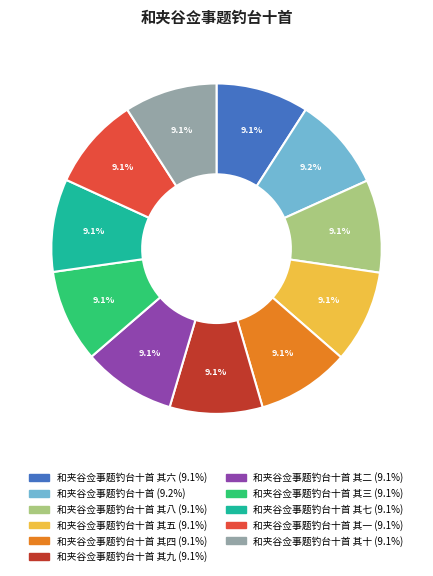

Is there any slice that represents more than half of the pie?

No